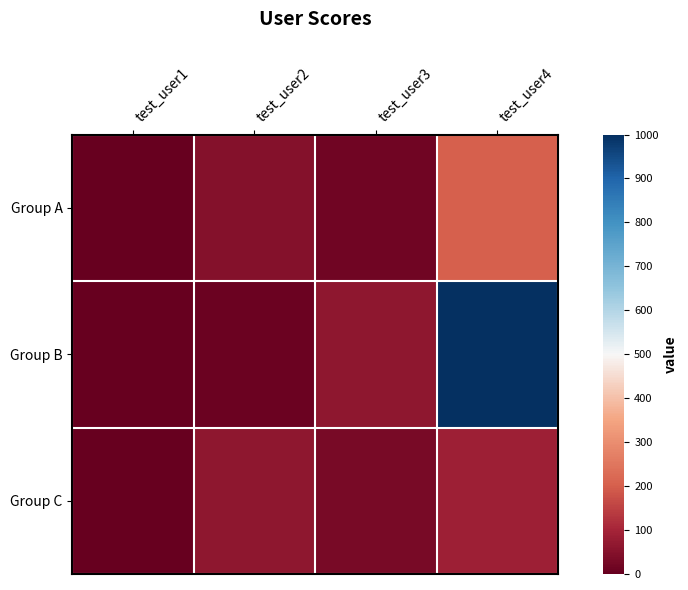

Rank the series by their maximum value, from highest to lowest.

Group B, Group A, Group C